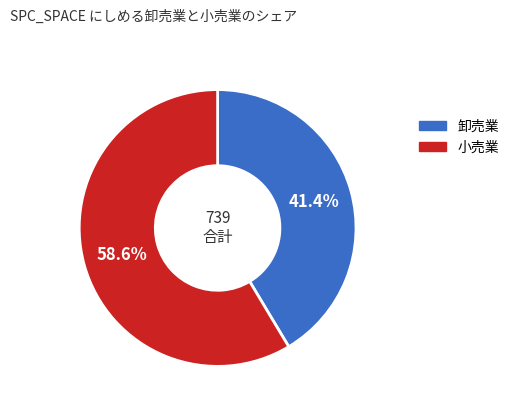

Does any single category account for the majority?

Yes